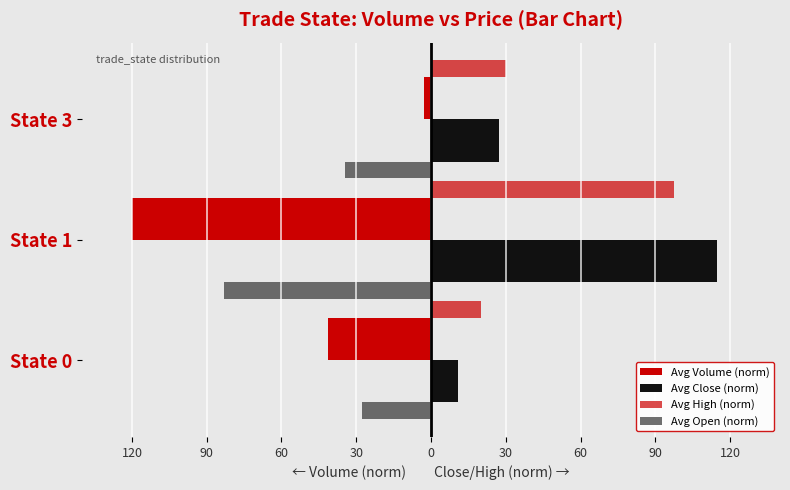

What is the difference between the Avg High (norm) values at State 1 and State 0?

77.5